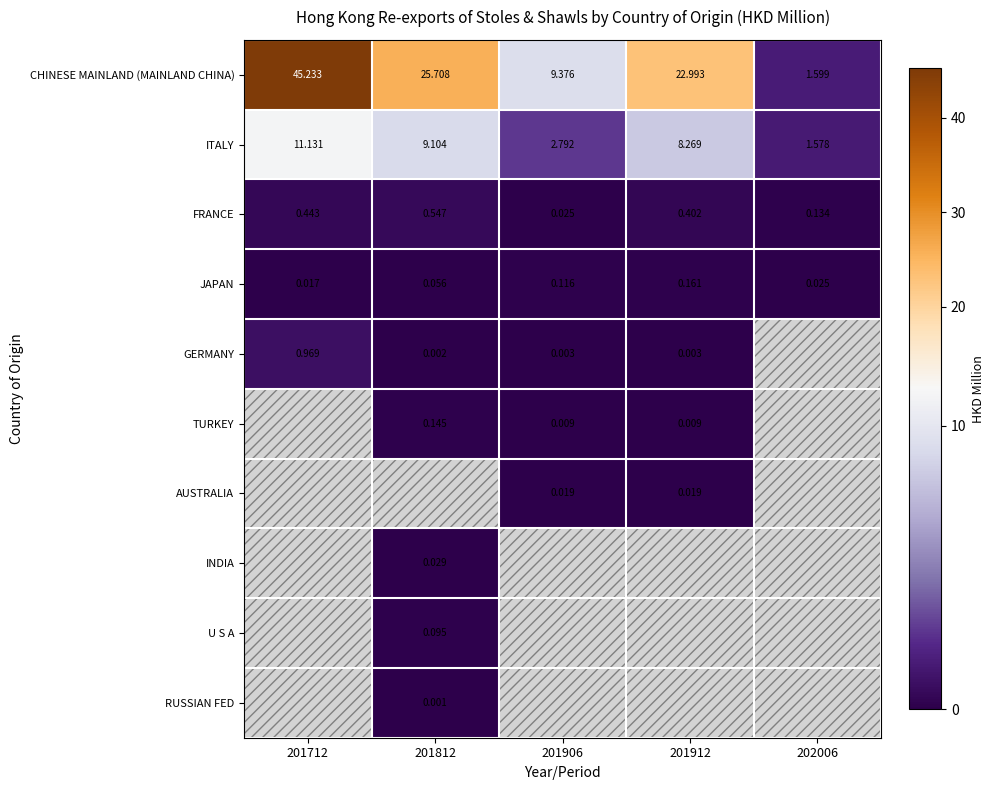

How many values in the CHINESE MAINLAND (MAINLAND CHINA) series exceed 22?

3